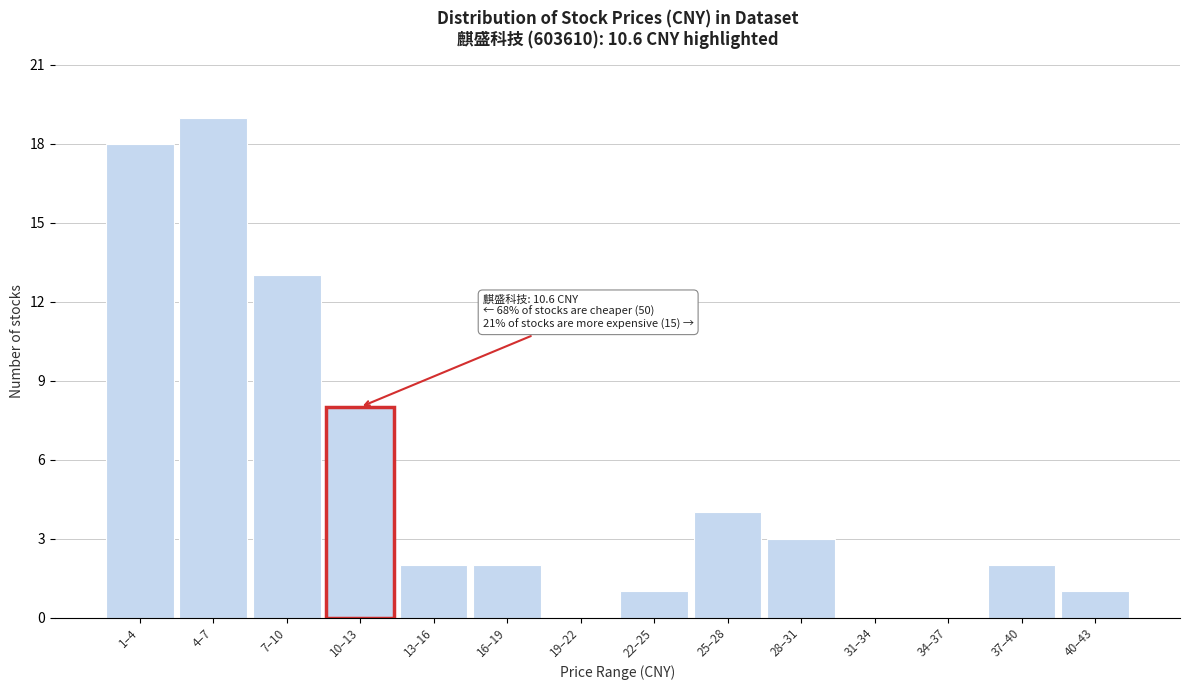

Reading left to right, what are all the values shown in this chart?

1–4=18	4–7=19	7–10=13	10–13=8	13–16=2	16–19=2	19–22=0	22–25=1	25–28=4	28–31=3	31–34=0	34–37=0	37–40=2	40–43=1